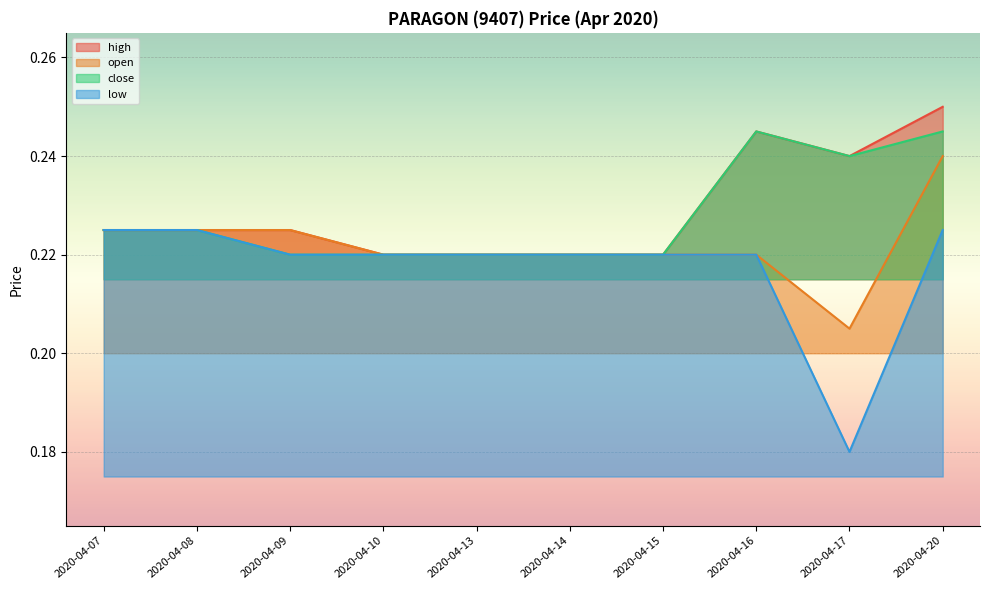

Which has a higher value, 2020-04-16 or 2020-04-14?

2020-04-16